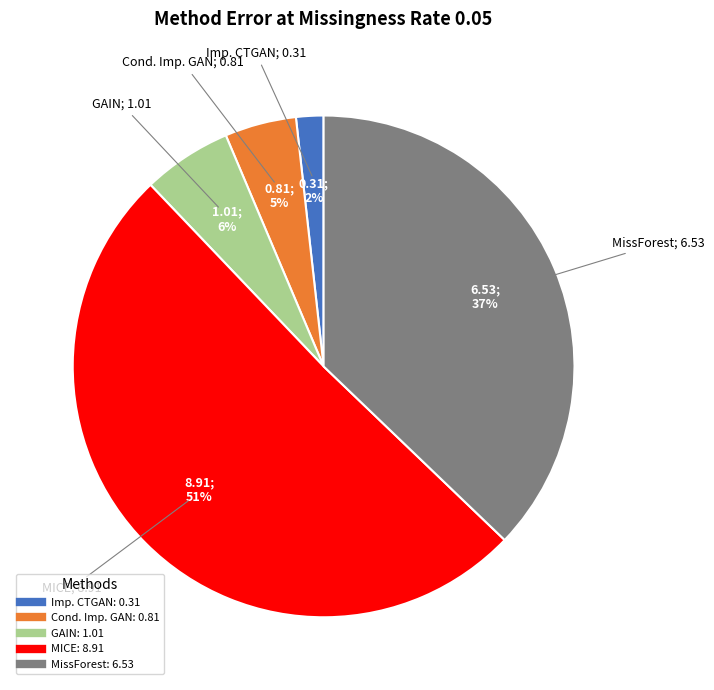

Is it true that MICE is 65% of the pie?

False